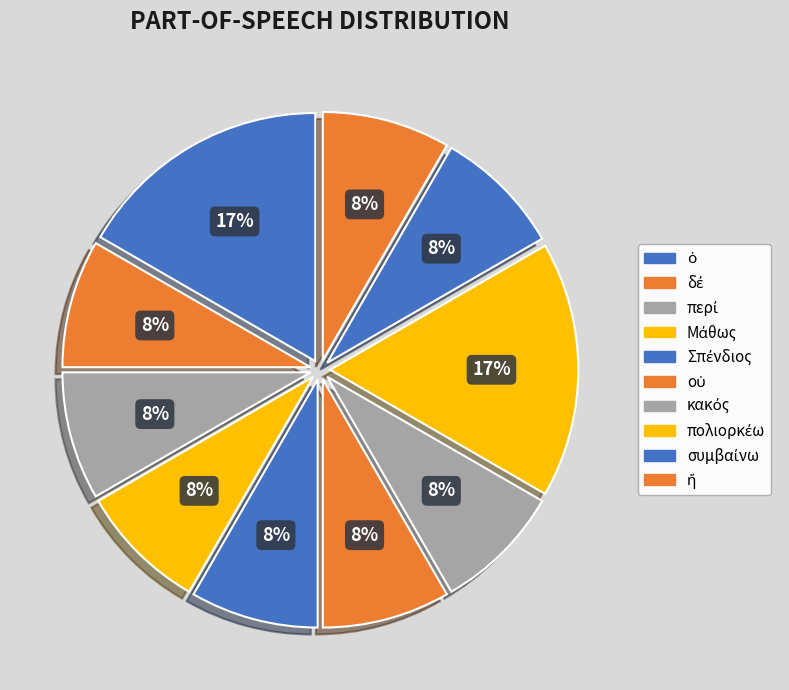

Count the number of slices in the pie.

10